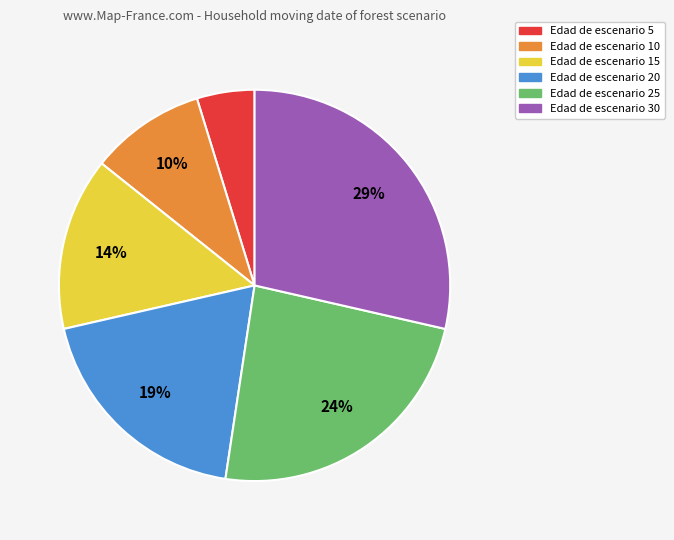

Rank the categories by value from lowest to highest.

Edad de escenario 5, Edad de escenario 10, Edad de escenario 15, Edad de escenario 20, Edad de escenario 25, Edad de escenario 30